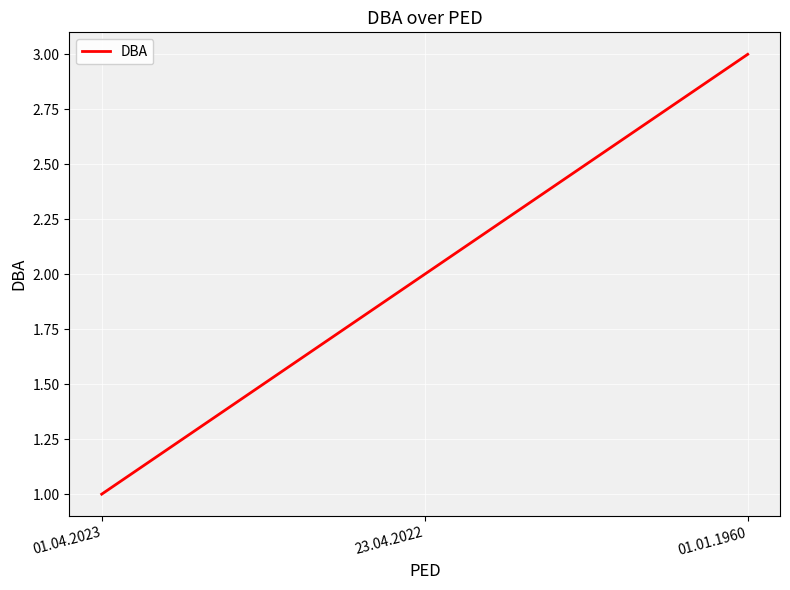

What is the sum of all values?

6